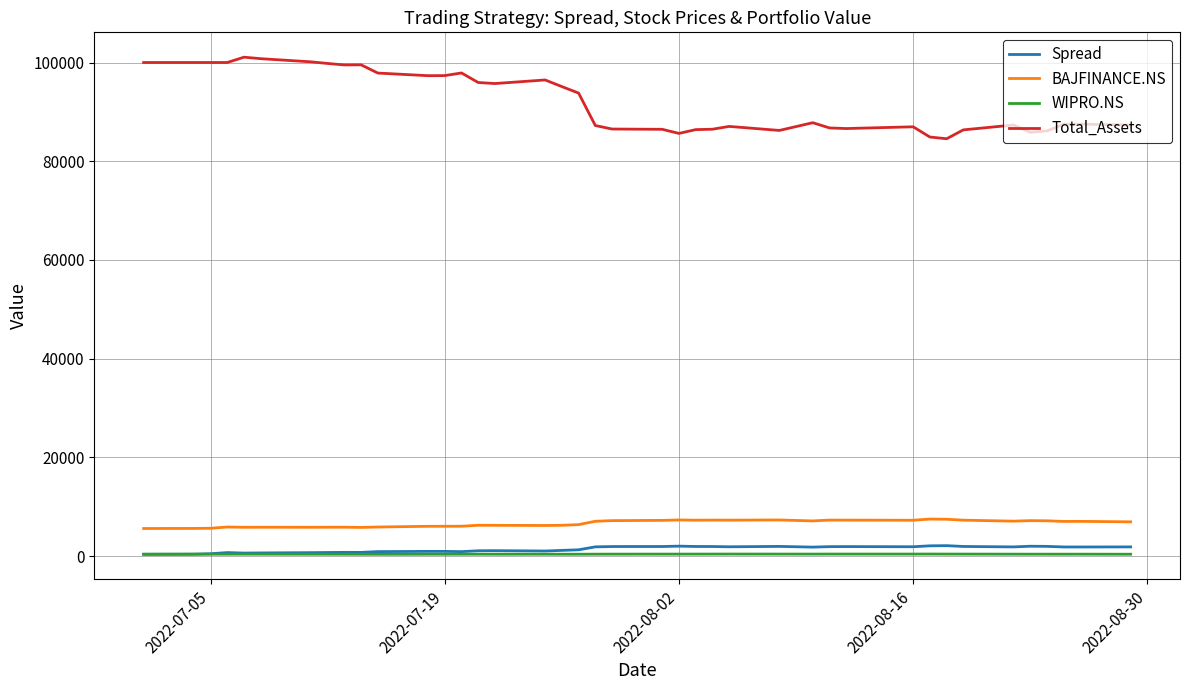

What is the maximum value shown in the chart?

101076.8